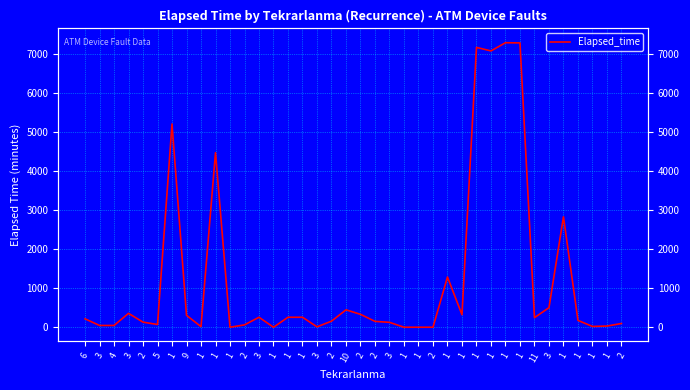

Between 9 and 1, which is larger?

9